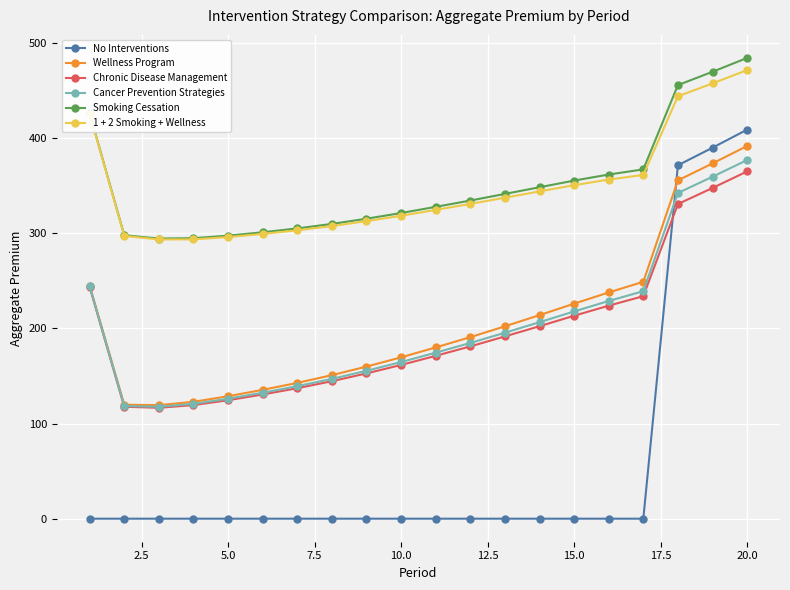

What is the highest value of the No Interventions series?

409.0